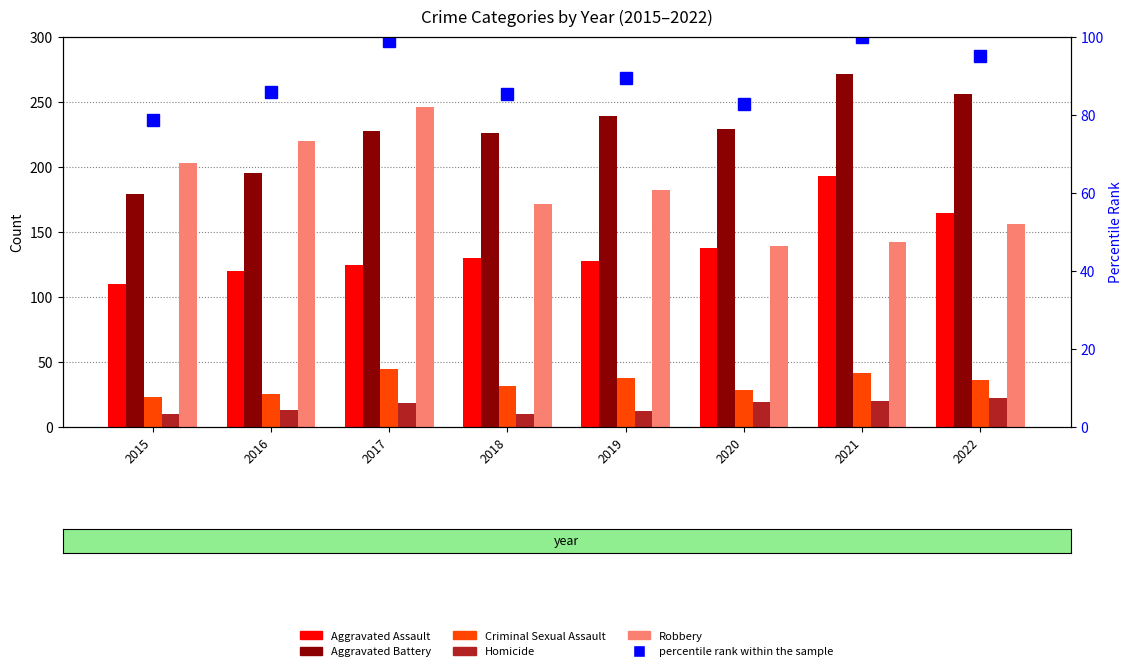

Reading left to right, list all the values displayed in this chart.

Aggravated Assault: 2015=110.0	2016=120.0	2017=124.0	2018=130.0	2019=127.0	2020=137.0	2021=193.0	2022=164.0
Aggravated Battery: 2015=179.0	2016=195.0	2017=227.0	2018=226.0	2019=239.0	2020=229.0	2021=271.0	2022=256.0
Criminal Sexual Assault: 2015=23.0	2016=25.0	2017=44.0	2018=31.0	2019=37.0	2020=28.0	2021=41.0	2022=36.0
Homicide: 2015=10.0	2016=13.0	2017=18.0	2018=10.0	2019=12.0	2020=19.0	2021=20.0	2022=22.0
Robbery: 2015=203.0	2016=220.0	2017=246.0	2018=171.0	2019=182.0	2020=139.0	2021=142.0	2022=156.0
percentile rank within the sample: 2015=78.7	2016=85.9	2017=98.8	2018=85.2	2019=89.5	2020=82.8	2021=100.0	2022=95.1